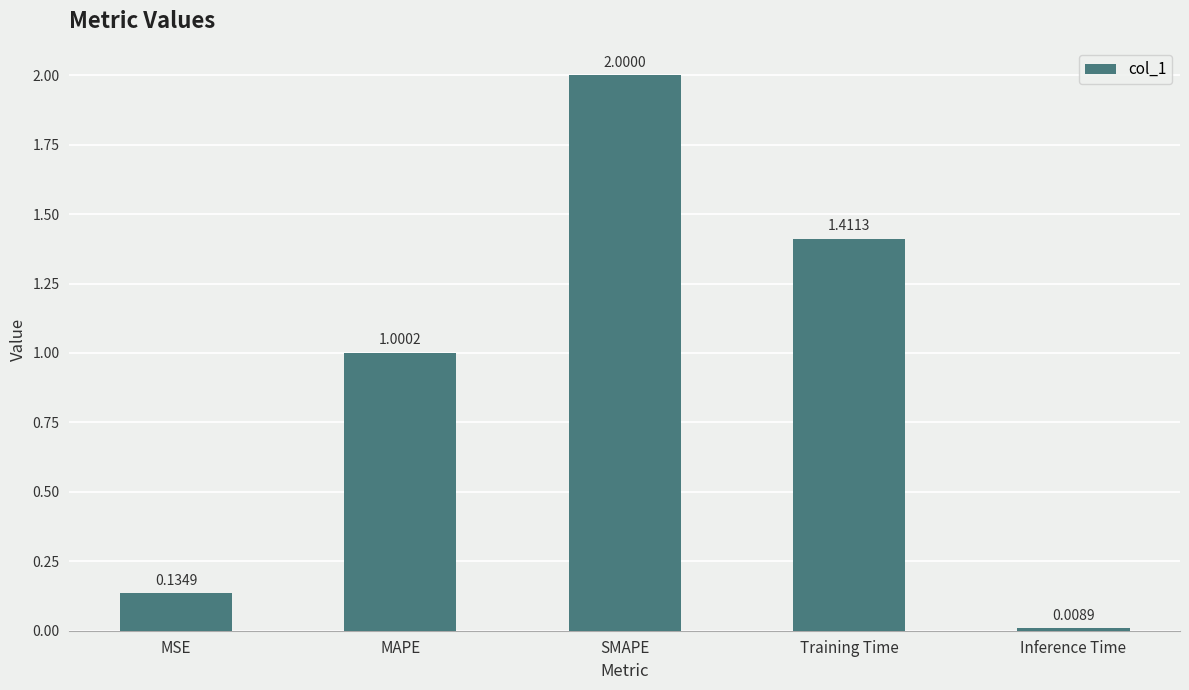

Rank the categories by value from highest to lowest.

SMAPE, Training Time, MAPE, MSE, Inference Time